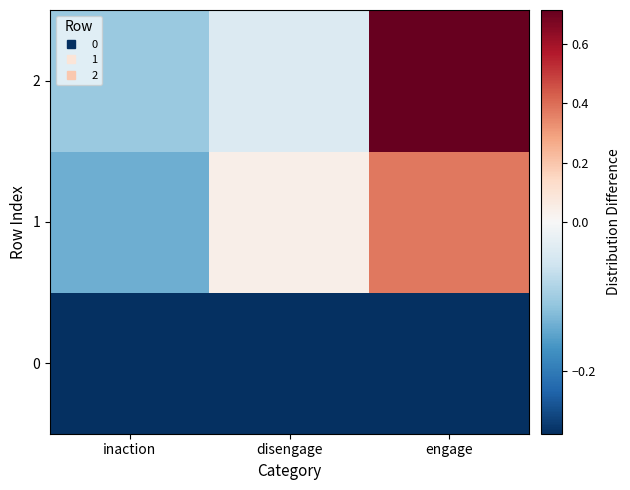

Reading right to left, what are all the values shown in this chart?

0: engage=-0.3	disengage=-0.3	inaction=-0.3
1: engage=0.4	disengage=0.0	inaction=-0.1
2: engage=0.7	disengage=-0.0	inaction=-0.1